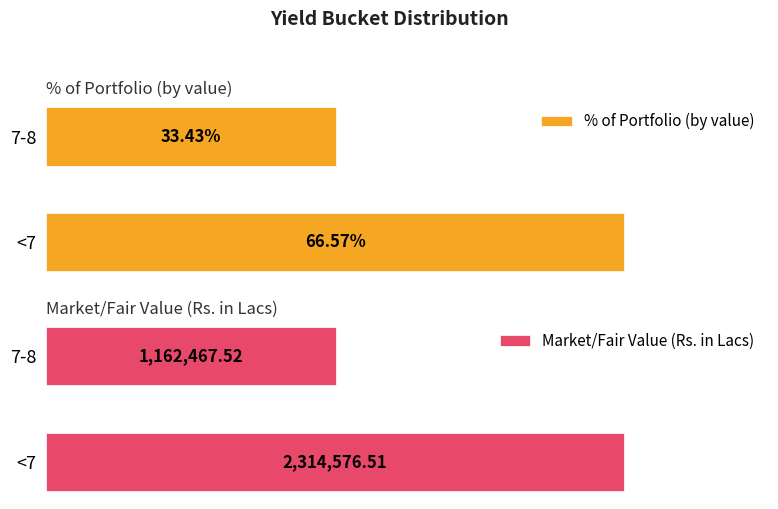

What are all the series names shown in the legend?

% of Portfolio (by value), Market/Fair Value (Rs. in Lacs)